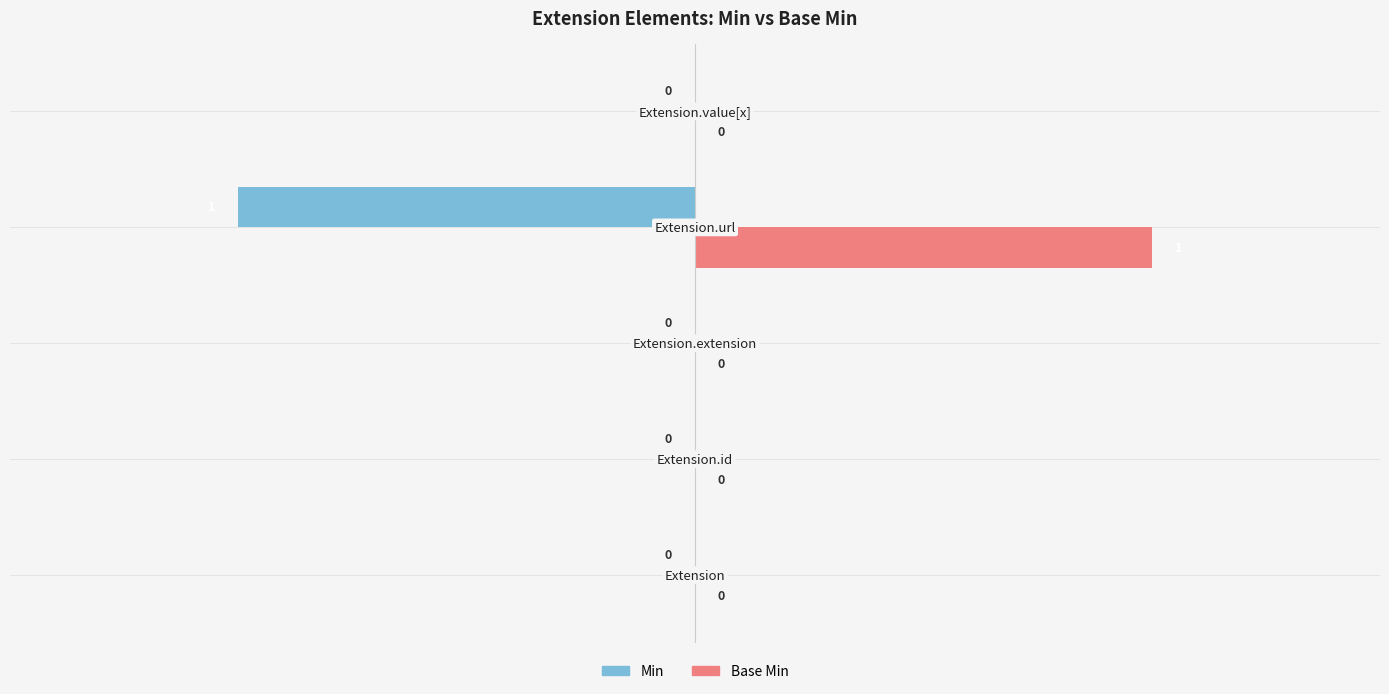

Which series has the largest total across all categories?

Base Min